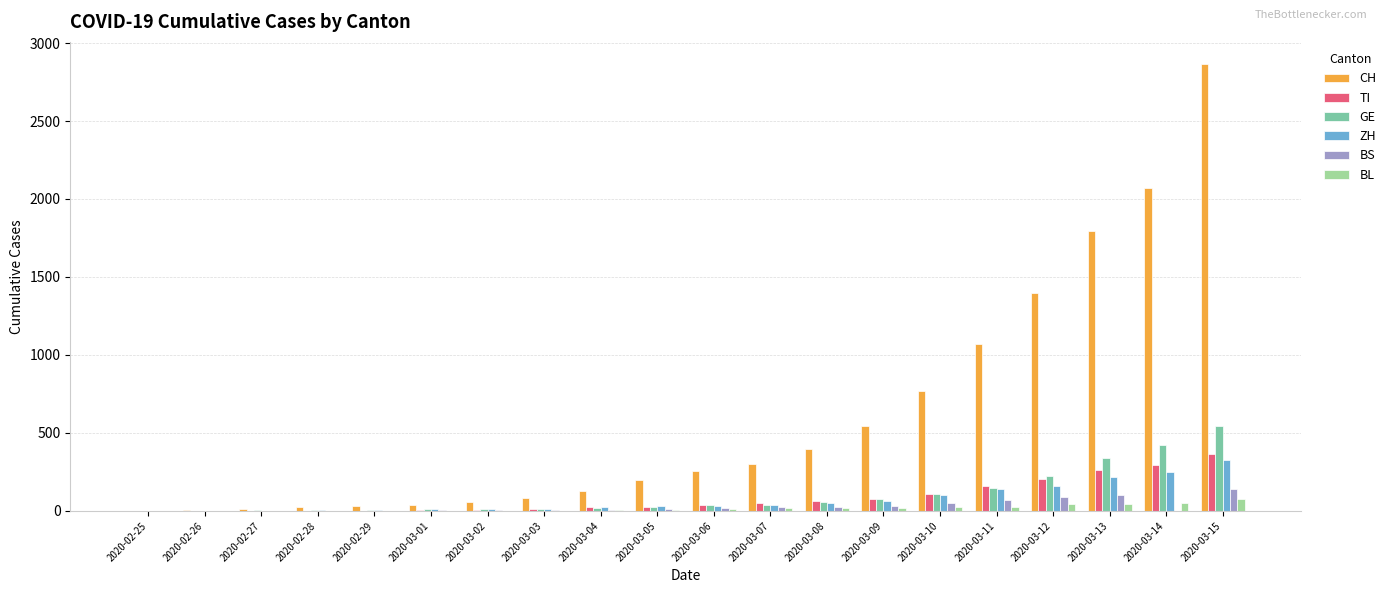

What is the highest value of the ZH series?

326